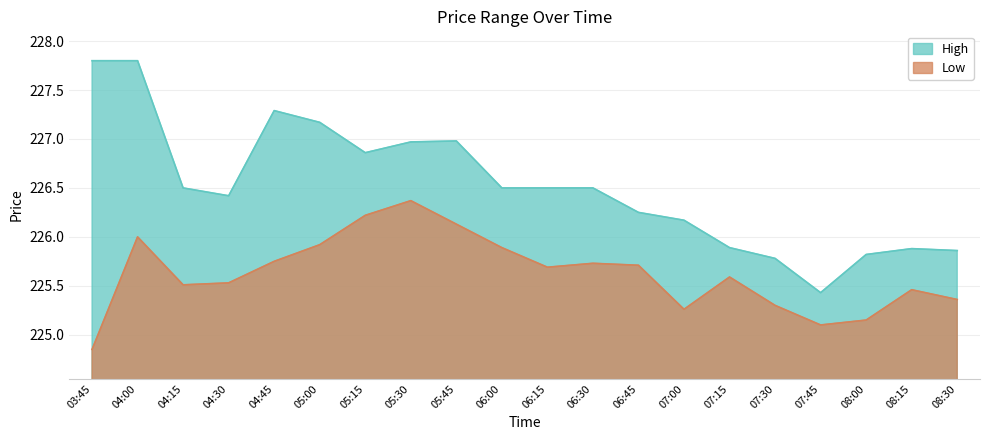

What is the sum of all High values?

4530.4